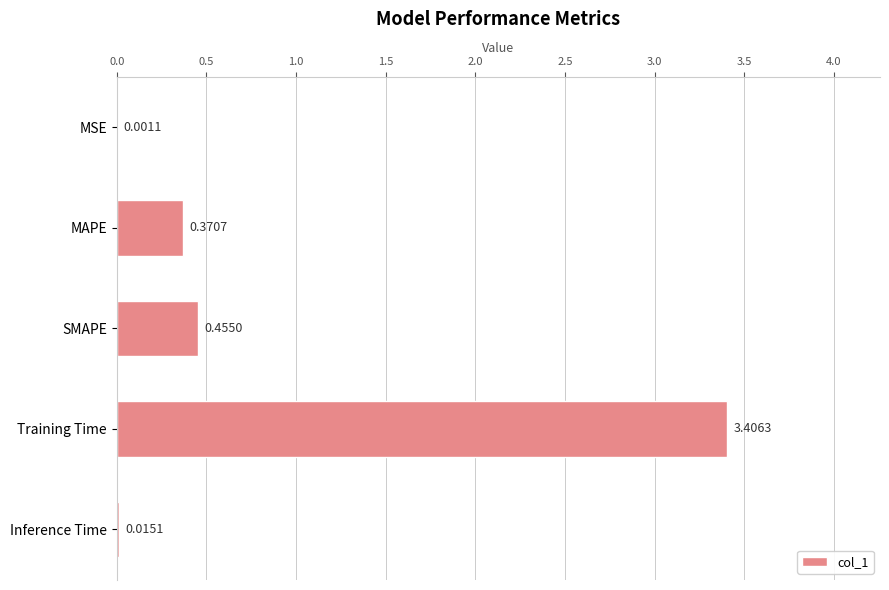

What is the change in value from SMAPE to Inference Time?

-0.4